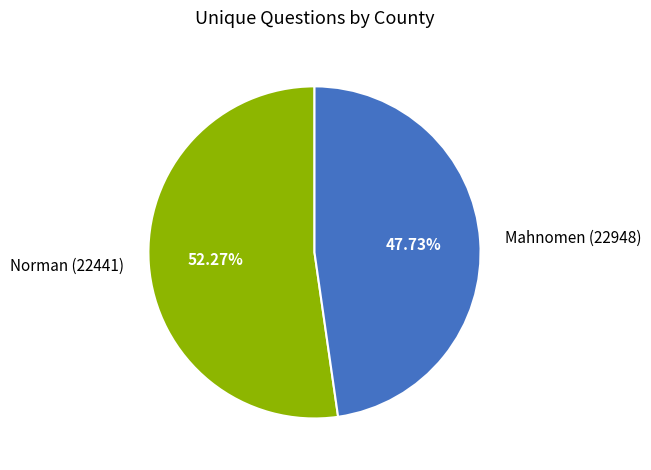

True or false: Norman (22441) accounts for 52% of the total.

True